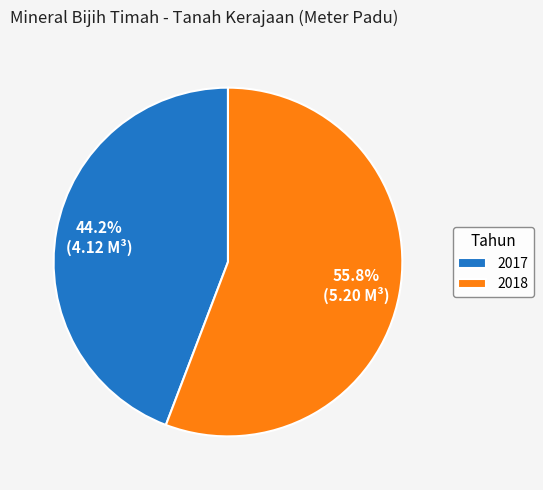

What percentage is the 2017 slice, to the nearest percent?

44%